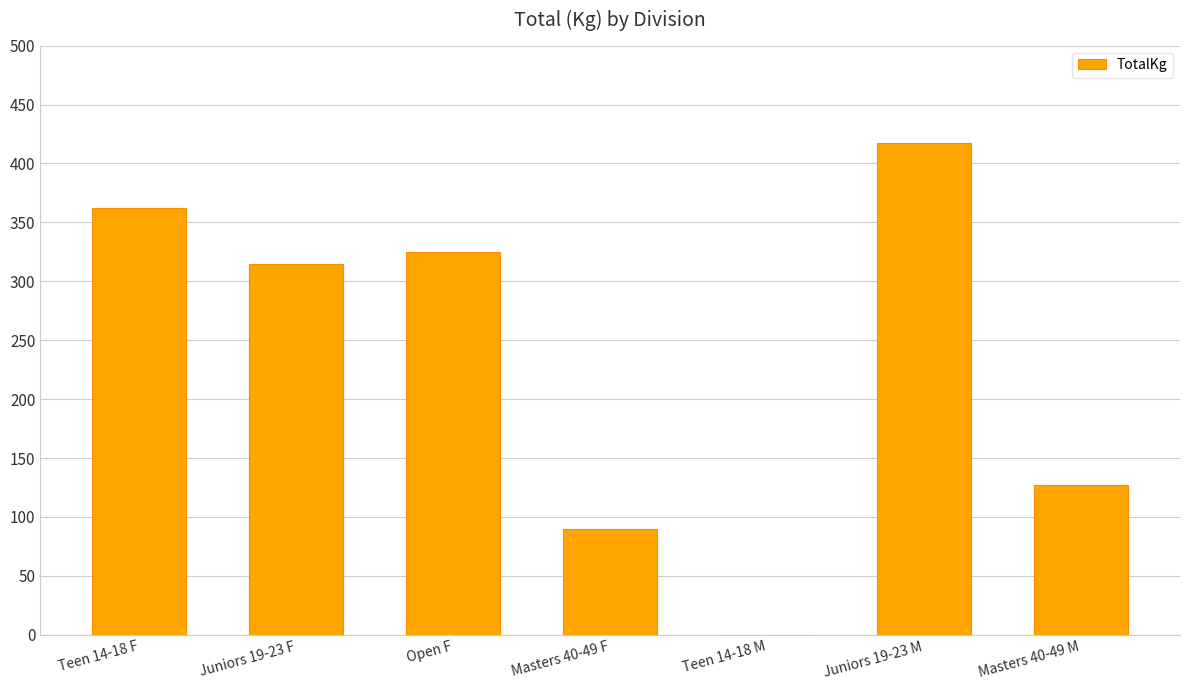

Which label corresponds to the largest value in the chart?

Juniors 19-23 M